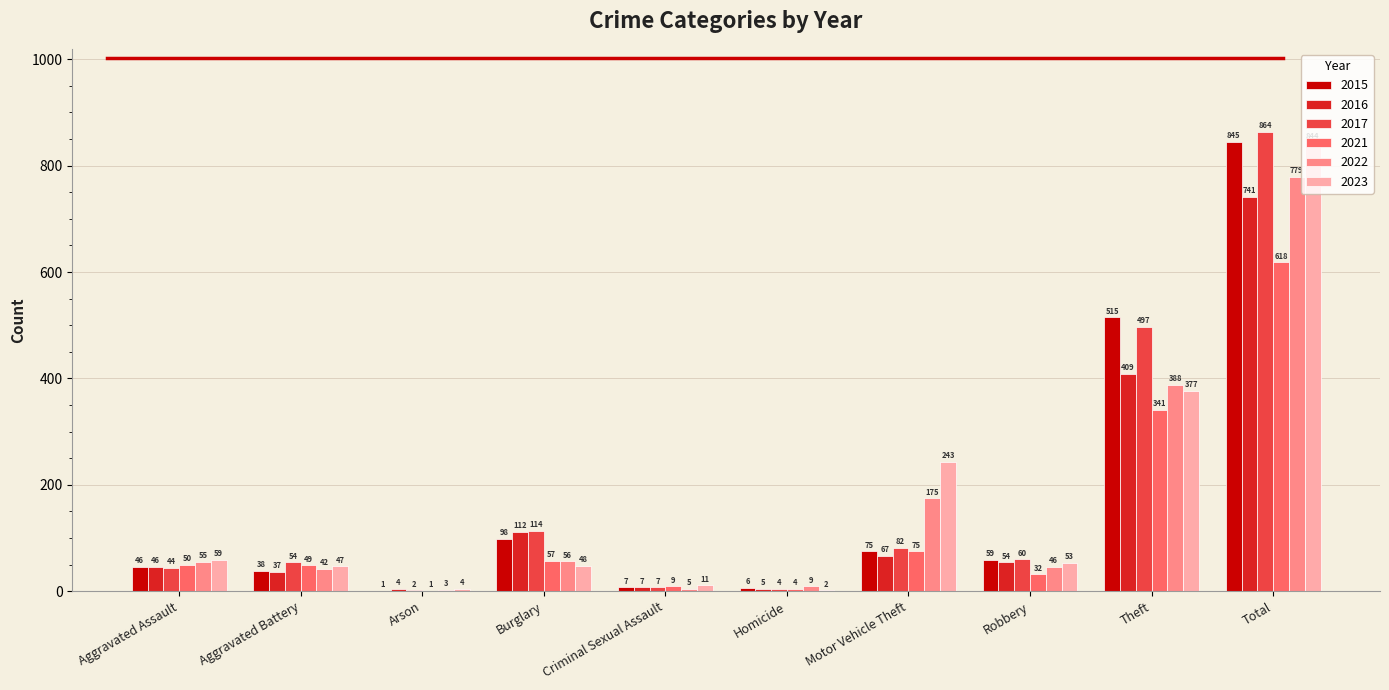

Reading right to left, extract all data points from this chart.

2015: 845	515	59	75	6	7	98	1	38	46
2016: 741	409	54	67	5	7	112	4	37	46
2017: 864	497	60	82	4	7	114	2	54	44
2021: 618	341	32	75	4	9	57	1	49	50
2022: 779	388	46	175	9	5	56	3	42	55
2023: 844	377	53	243	2	11	48	4	47	59